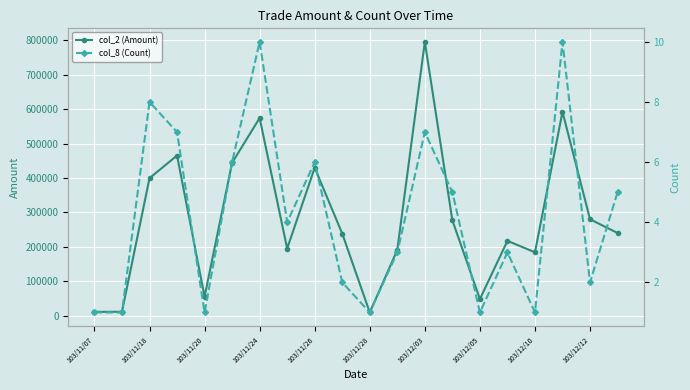

At which category does the chart reach its minimum across all series?

103/11/07